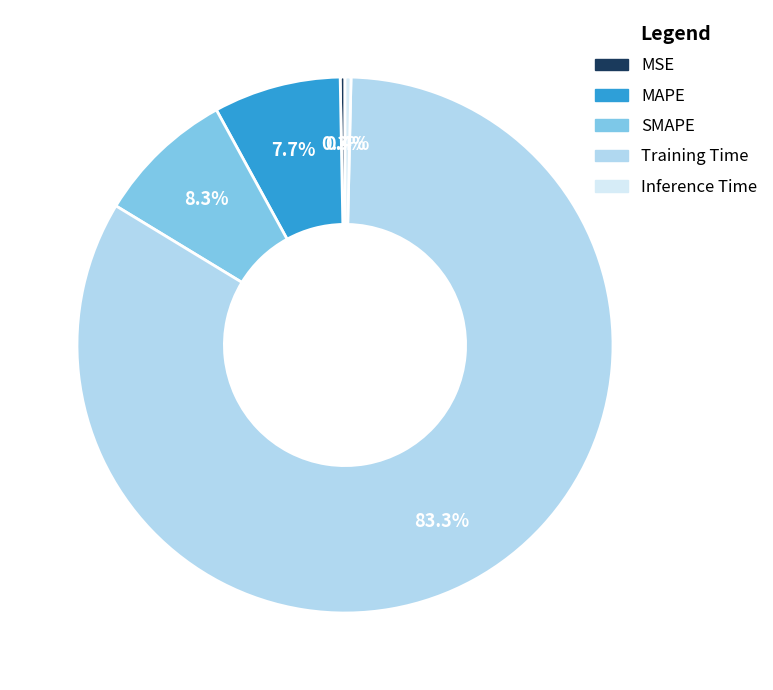

The Training Time slice represents 83% of the pie. True or false?

True